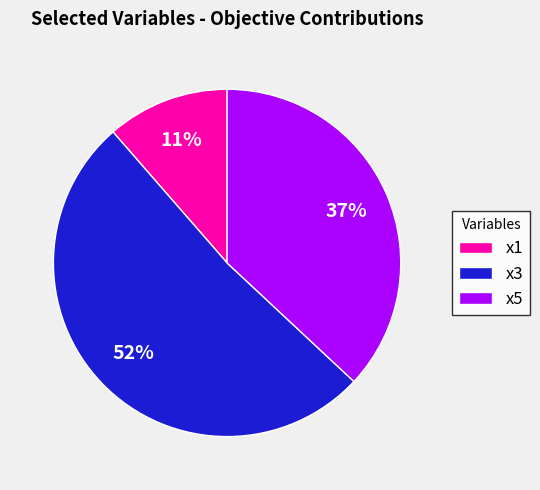

Which category has the biggest portion of the pie?

x3